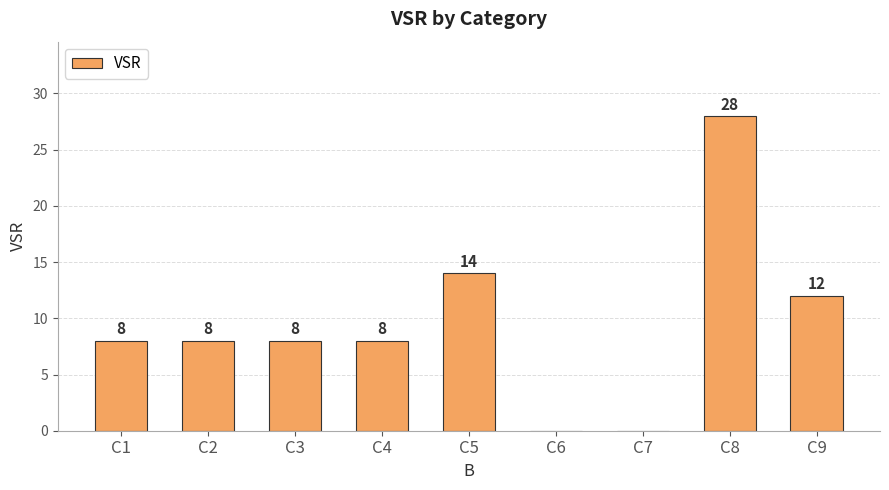

Reading right to left, list all the values displayed in this chart.

C9=12	C8=28	C7=0	C6=0	C5=14	C4=8	C3=8	C2=8	C1=8